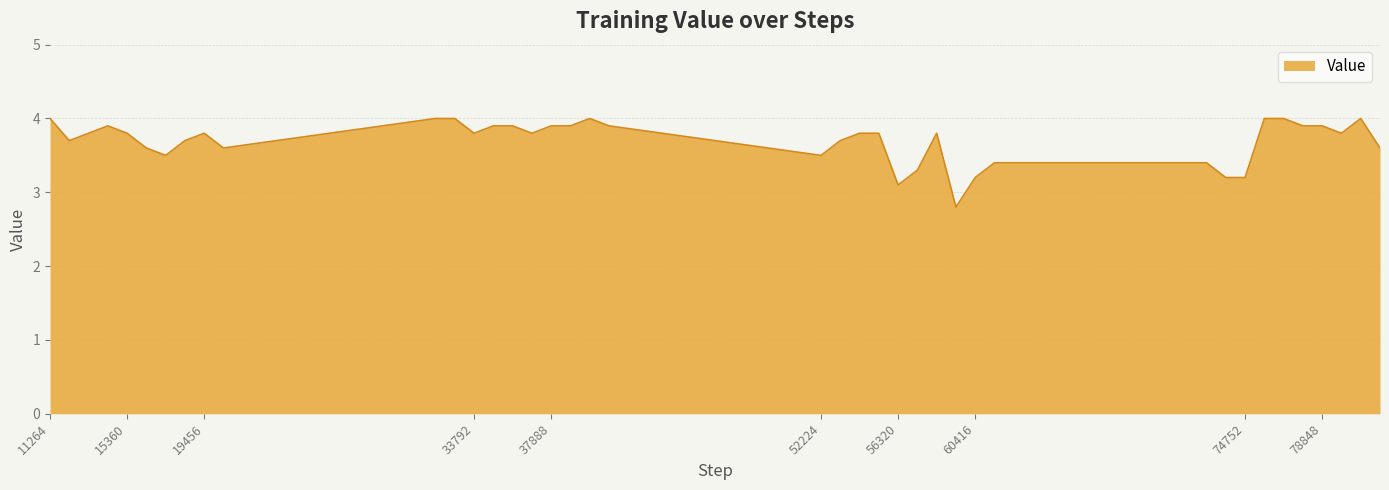

What is the smallest value displayed?

2.8